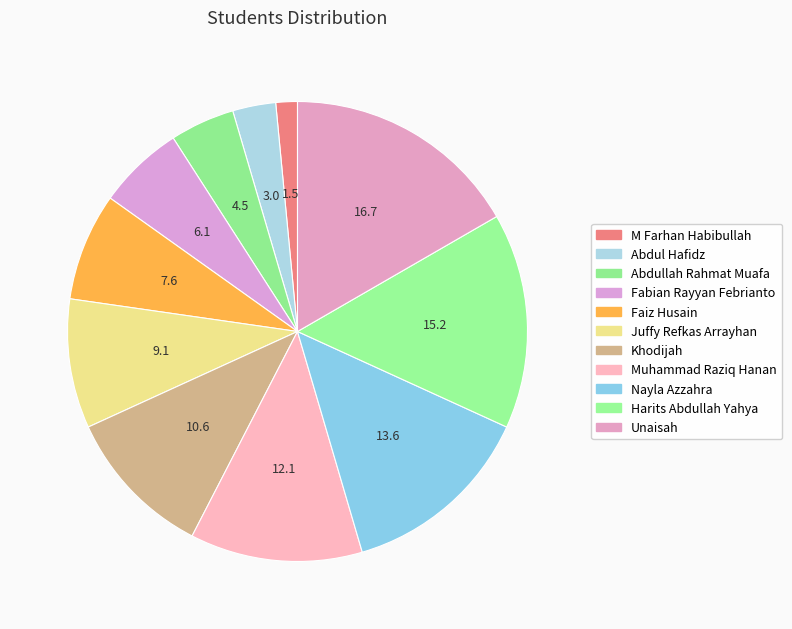

Does any single category account for the majority?

No